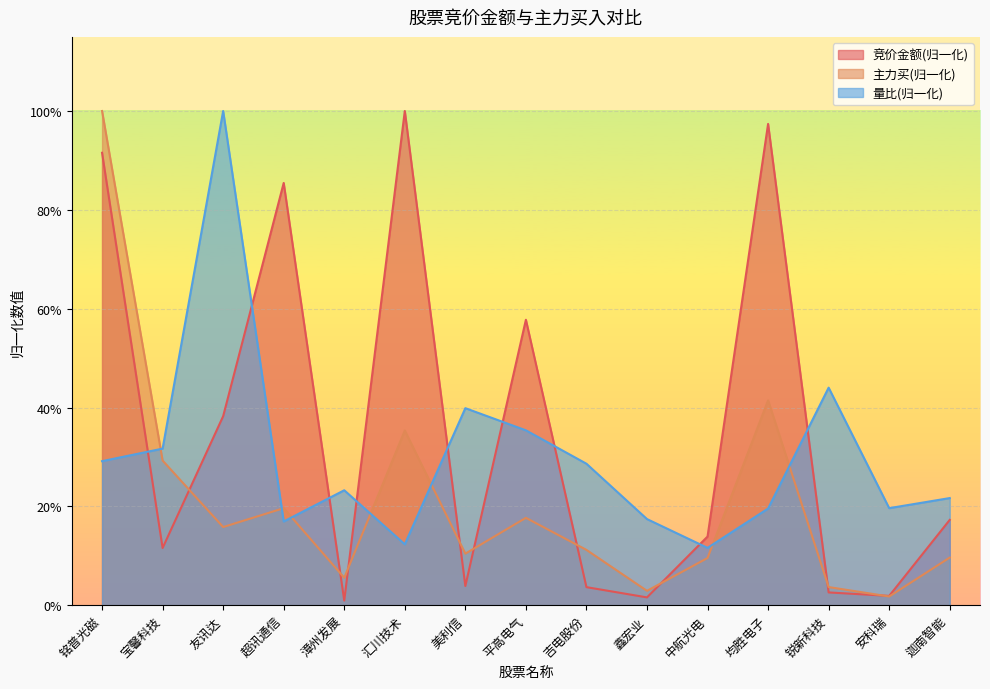

Does the chart display data point markers on the line(s)?

No